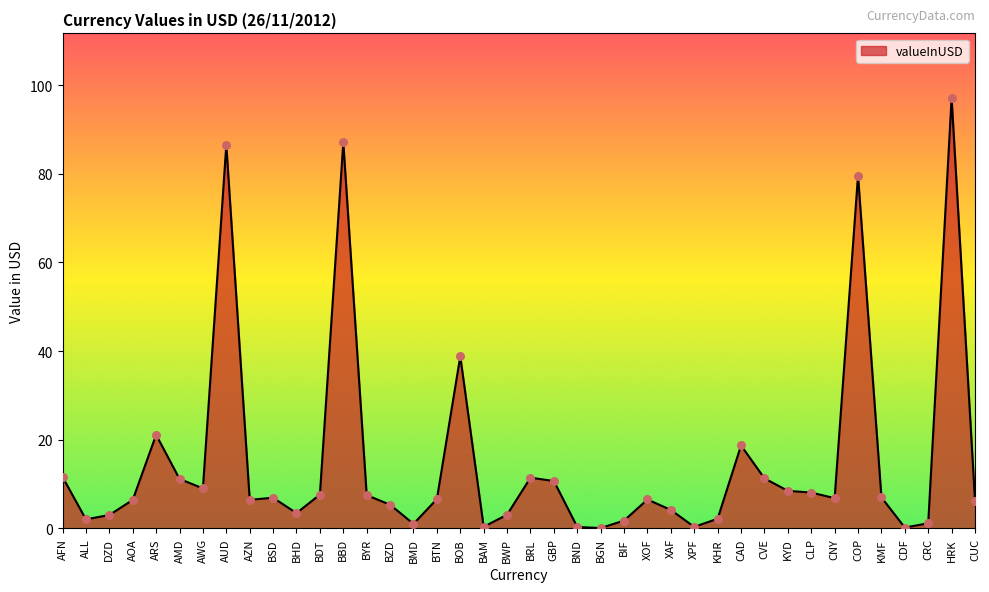

What is the change in value from BSD to BND?

-6.6